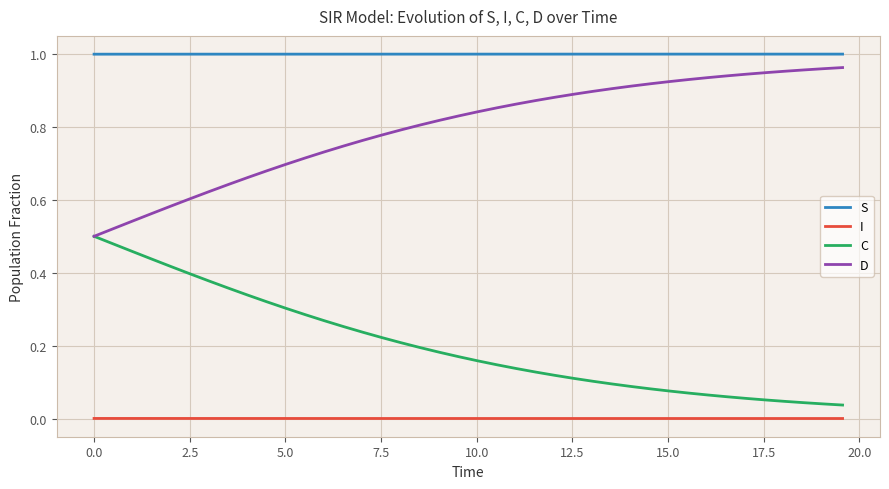

True or false: S and I intersect in this chart.

False